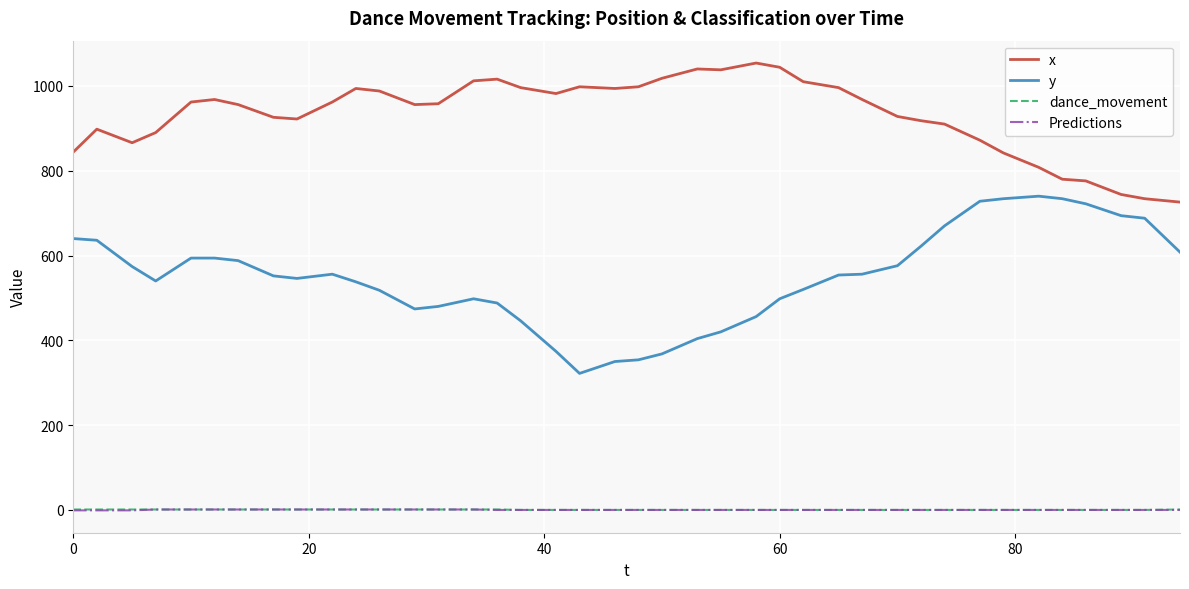

True or false: y and Predictions cross at least once.

False